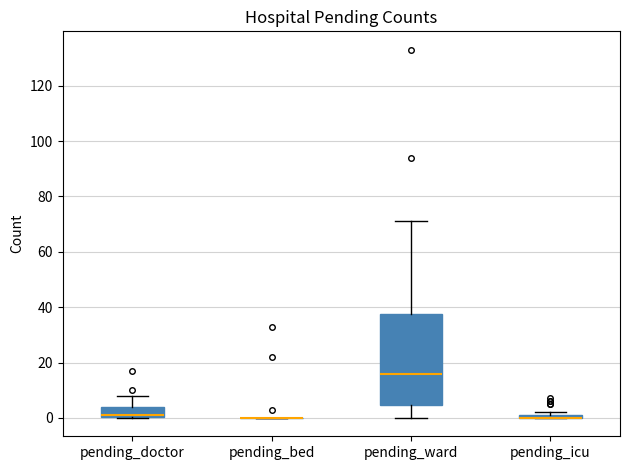

Comparing the boxes themselves (not the whiskers), which one is the tallest?

pending_ward